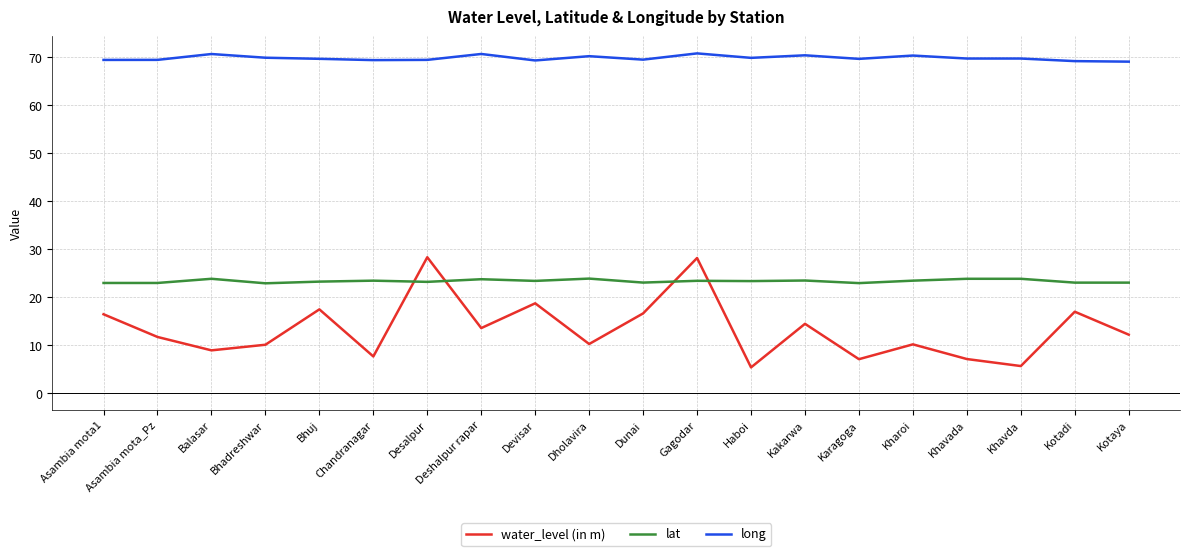

What position from the left is Kakarwa?

14